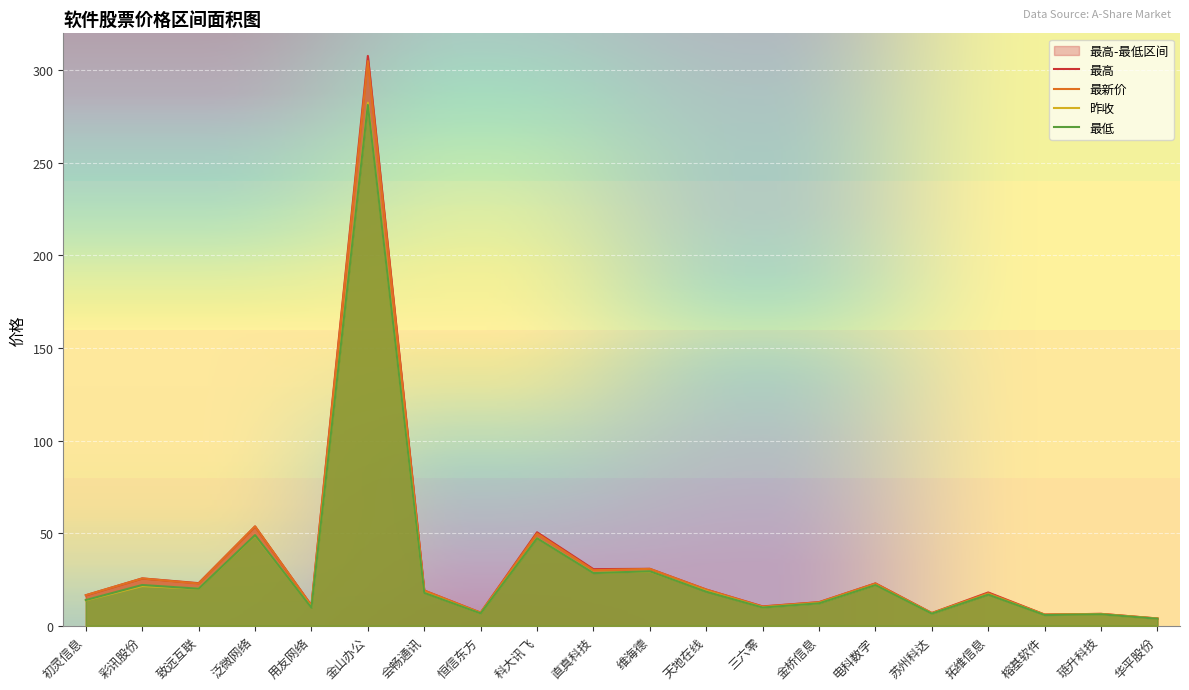

What is the maximum value shown in the chart?

307.8